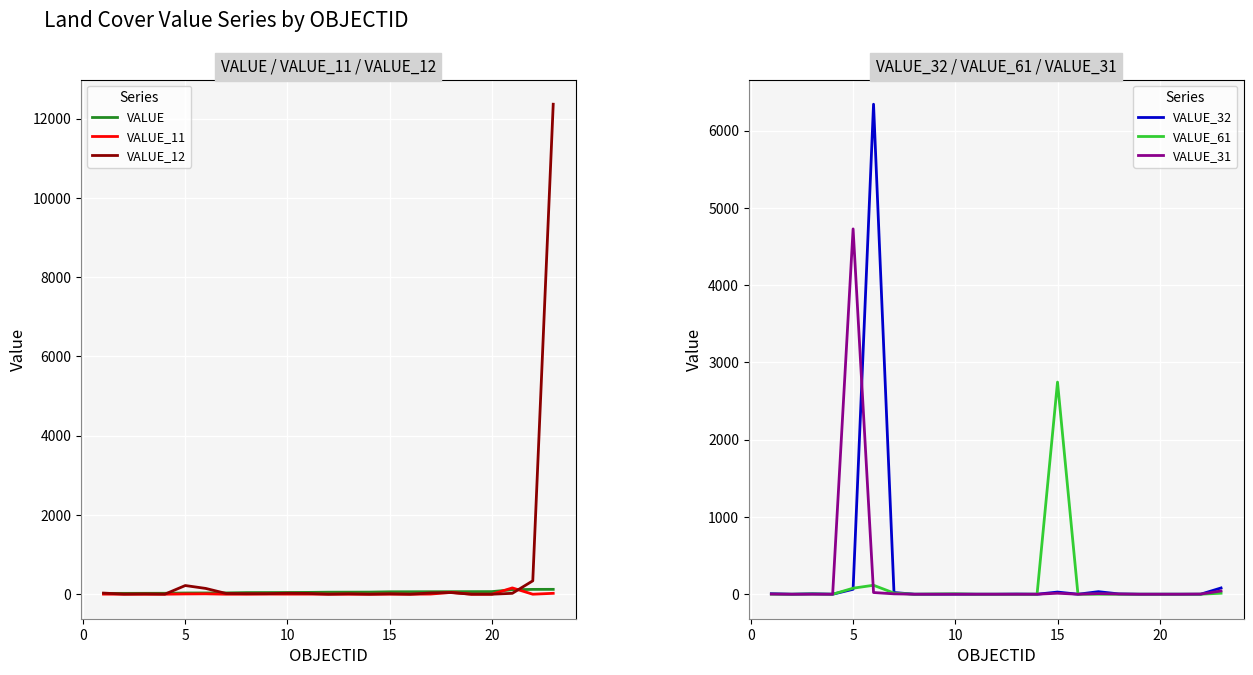

At which category does VALUE_12 reach its first local peak?

5